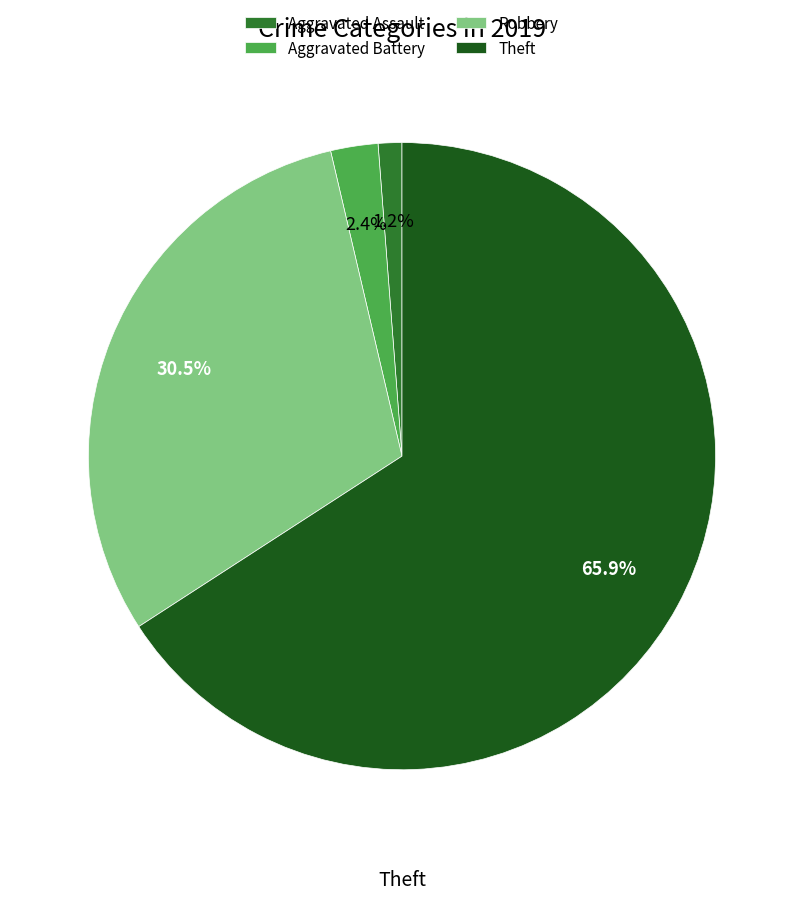

Rank the categories by value from highest to lowest.

Theft, Robbery, Aggravated Battery, Aggravated Assault